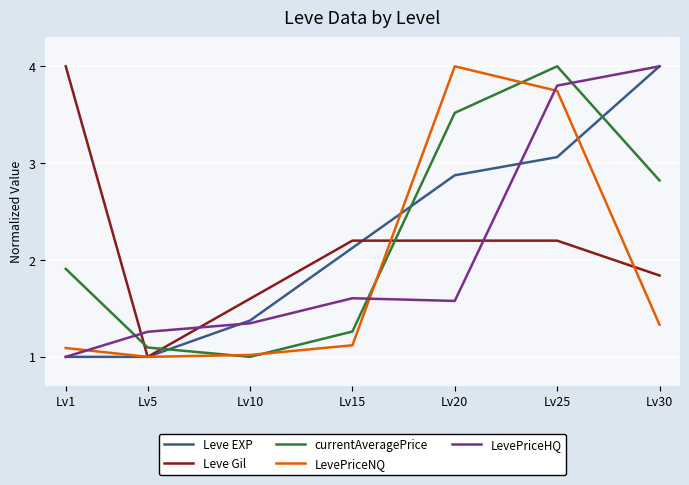

At which category does LevePriceHQ reach its first local valley?

Lv20